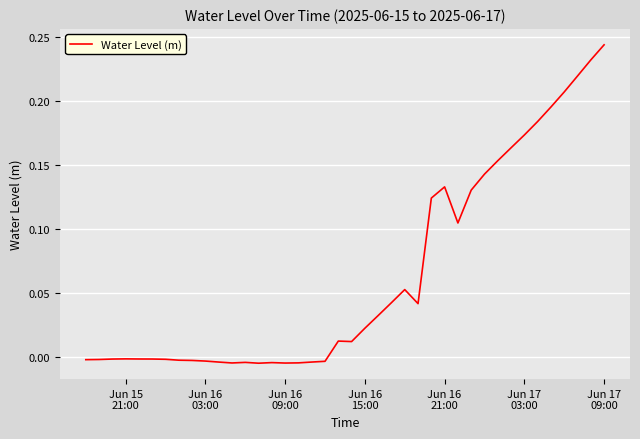

How many values are above zero?

21